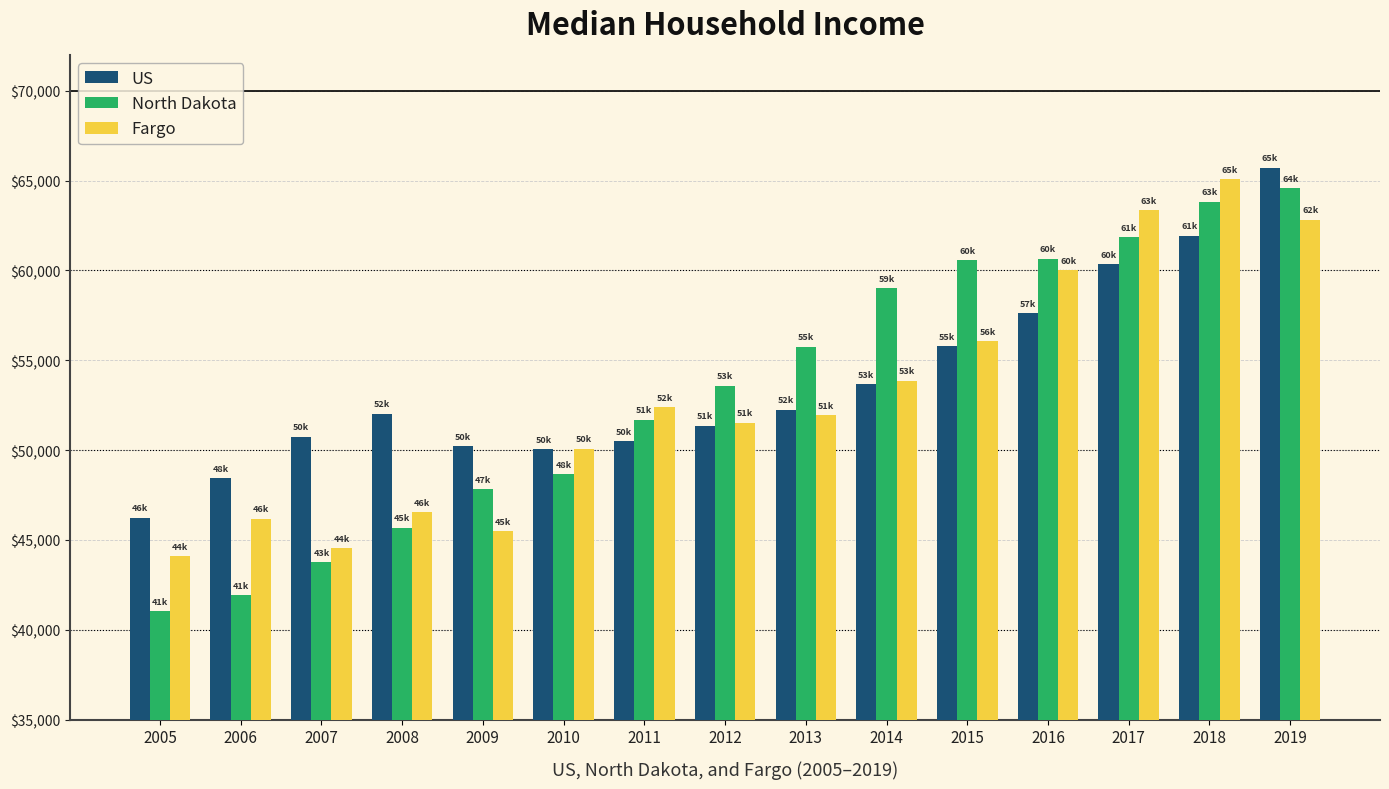

The North Dakota series shows 68749 at 2010. True or false?

False